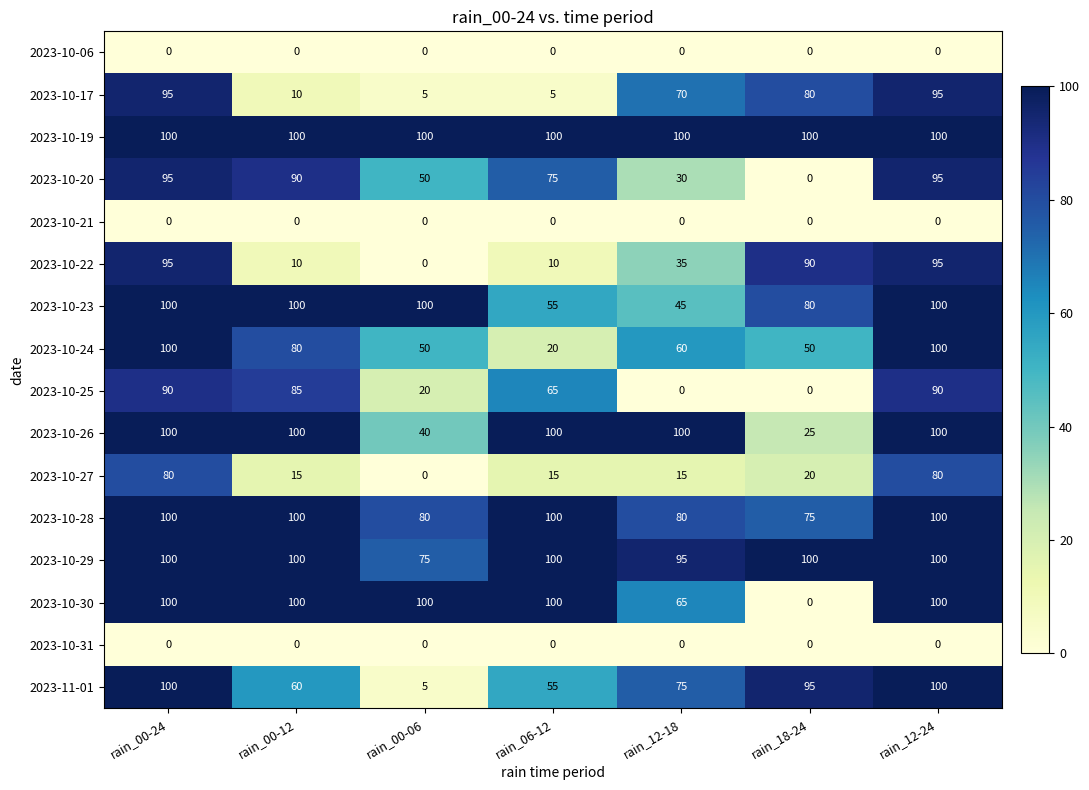

At how many categories does at least one series exceed 92?

7